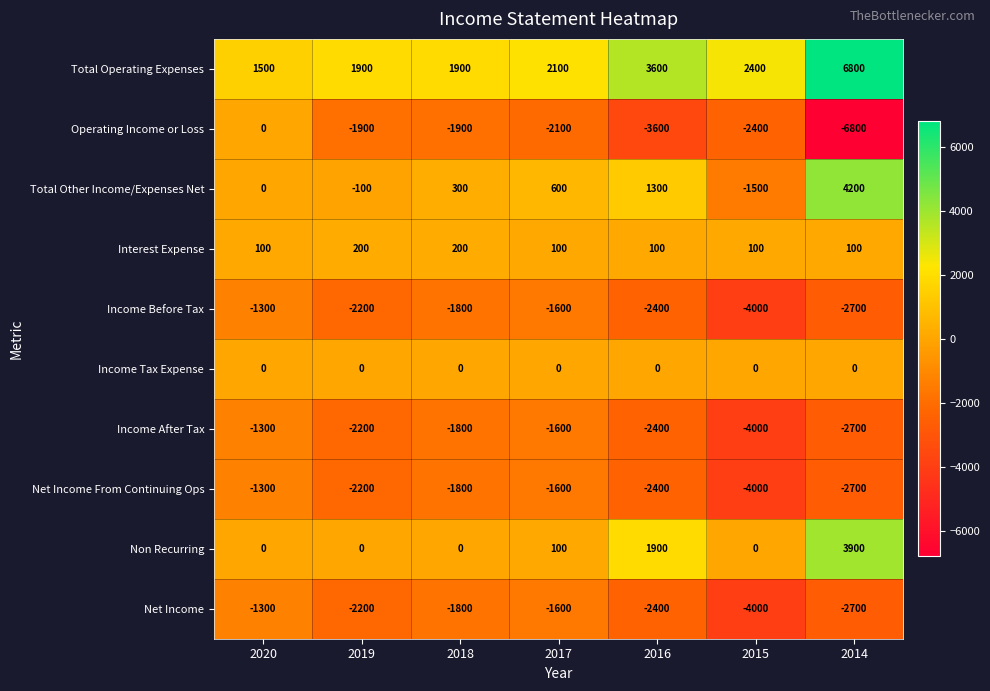

Which label corresponds to the largest value in the chart?

2014